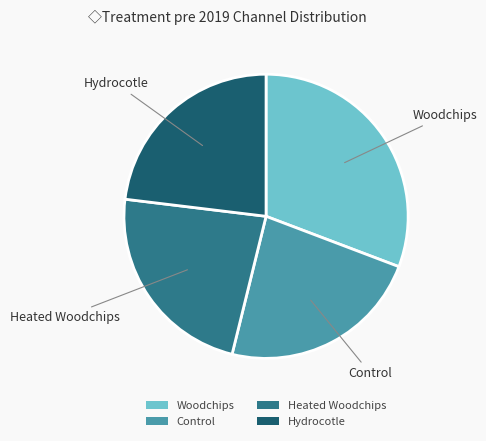

Is it true that Control is 23% of the pie?

True